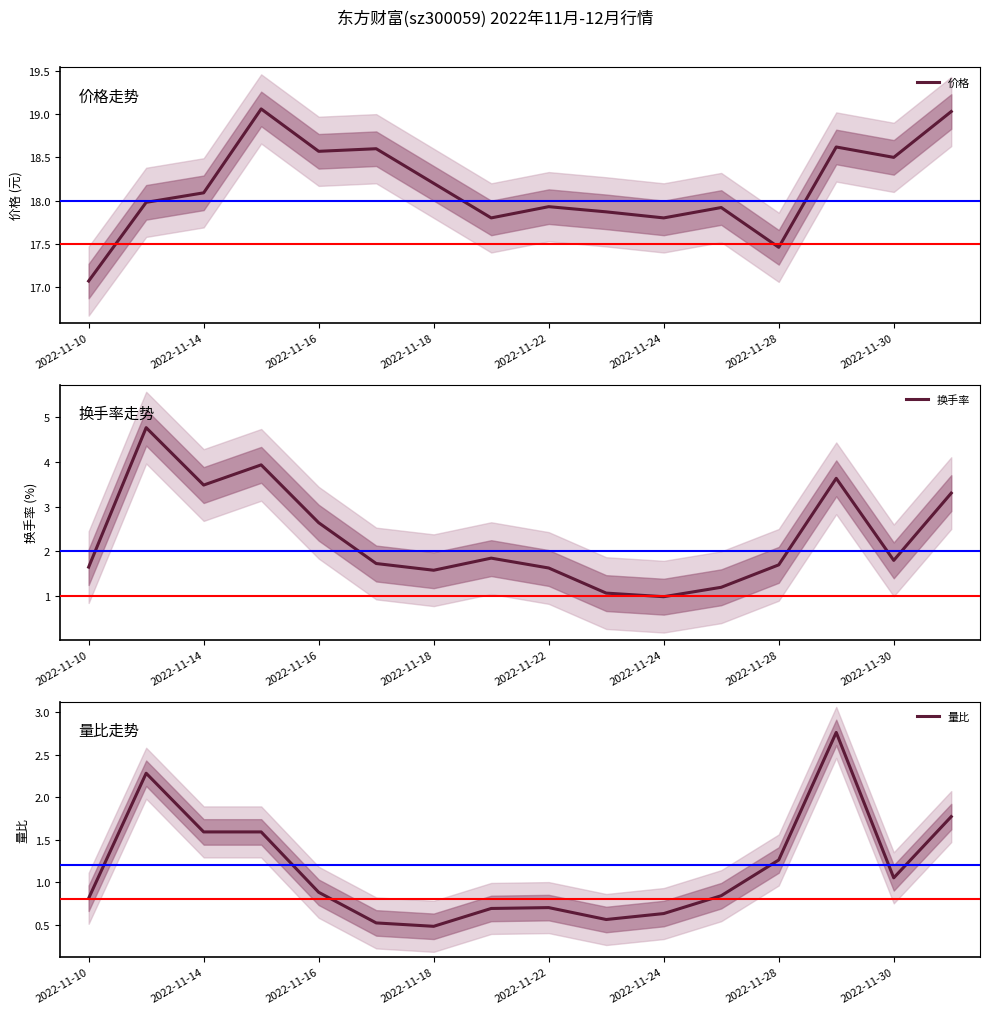

True or false: 量比 has a value of 0.7 at 2022-11-28.

False